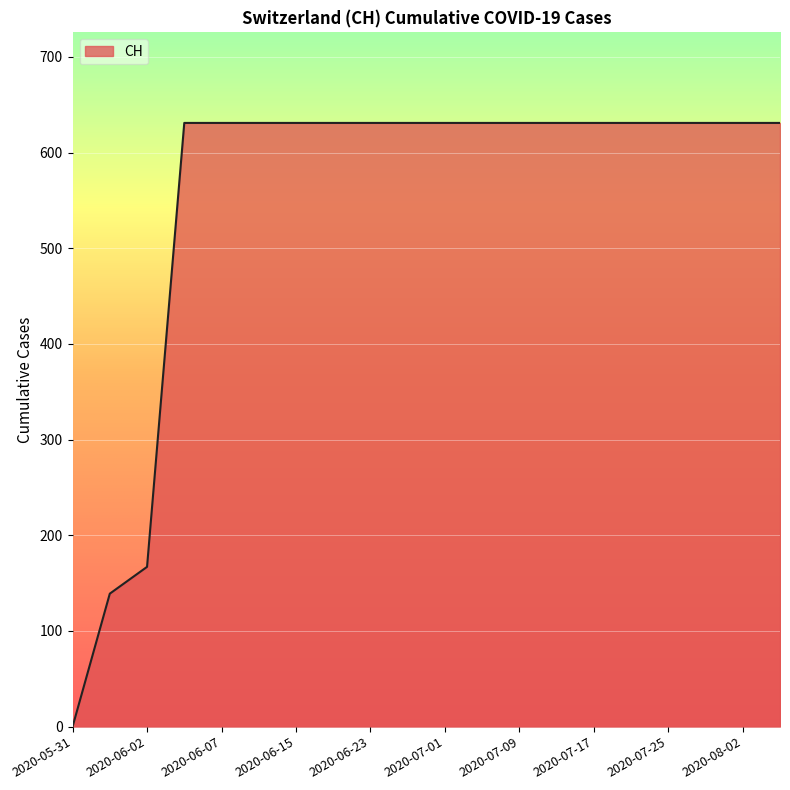

What is the difference between the maximum and minimum values?

631